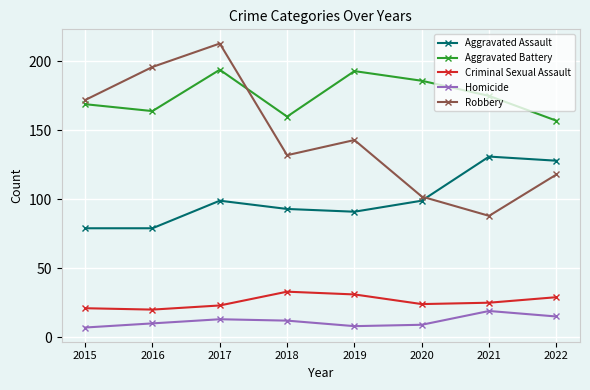

Is the value of Robbery at 2015 greater than the value of Criminal Sexual Assault at 2019?

Yes